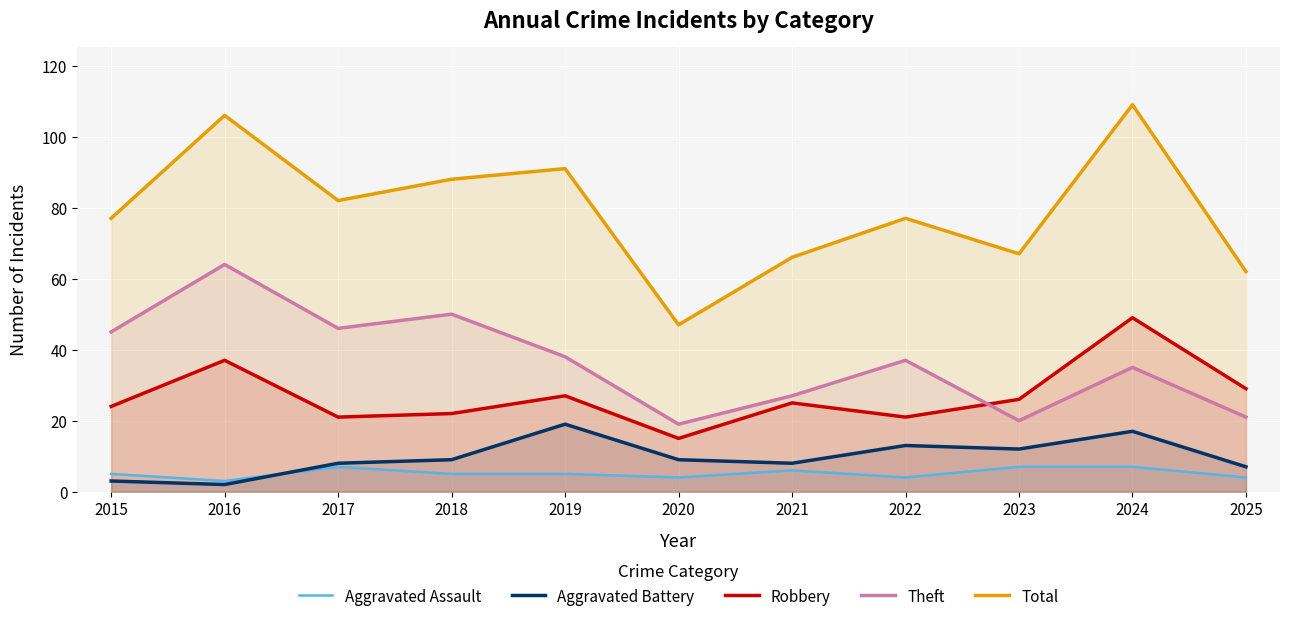

What is the value of the Theft point at the 11th from the left?

21